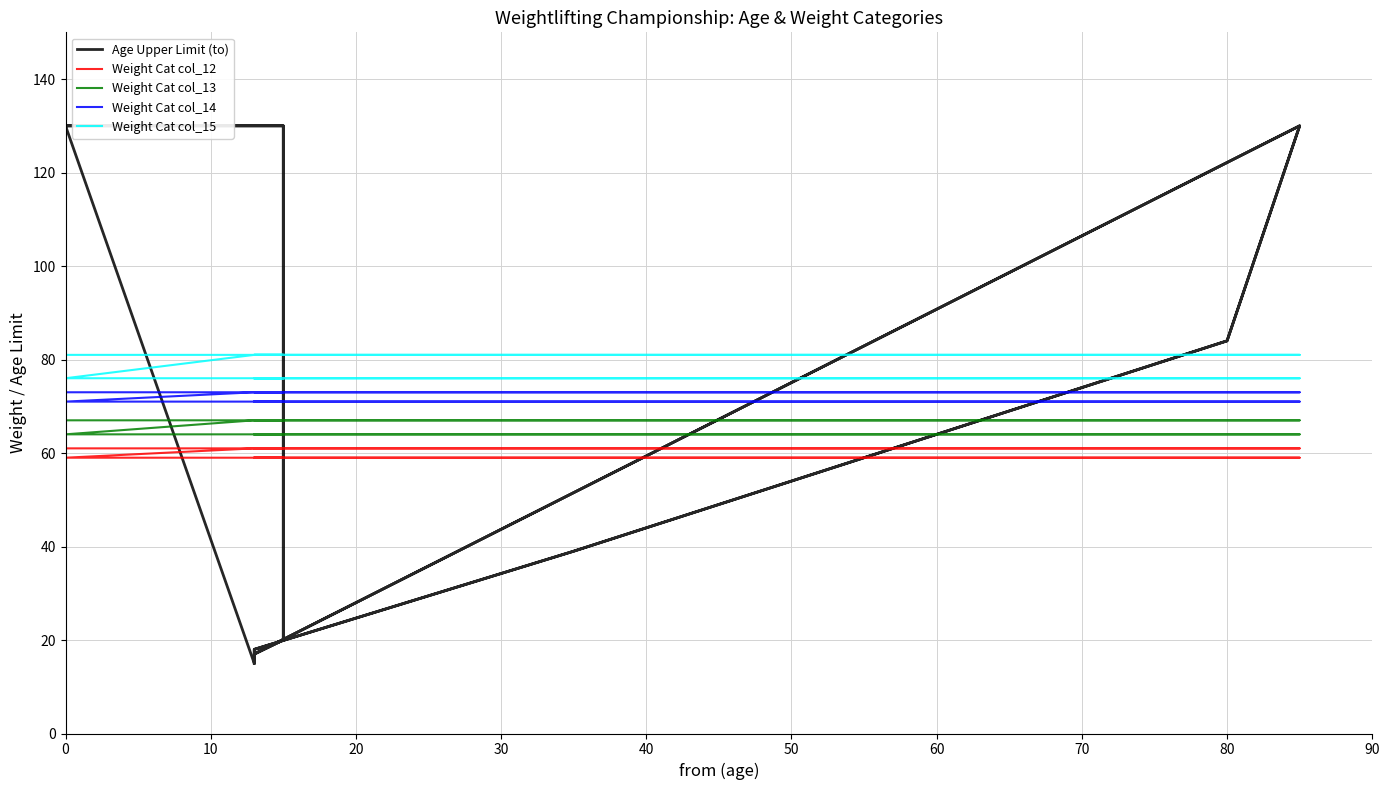

The Weight Cat col_12 series shows 61 at 0. True or false?

True